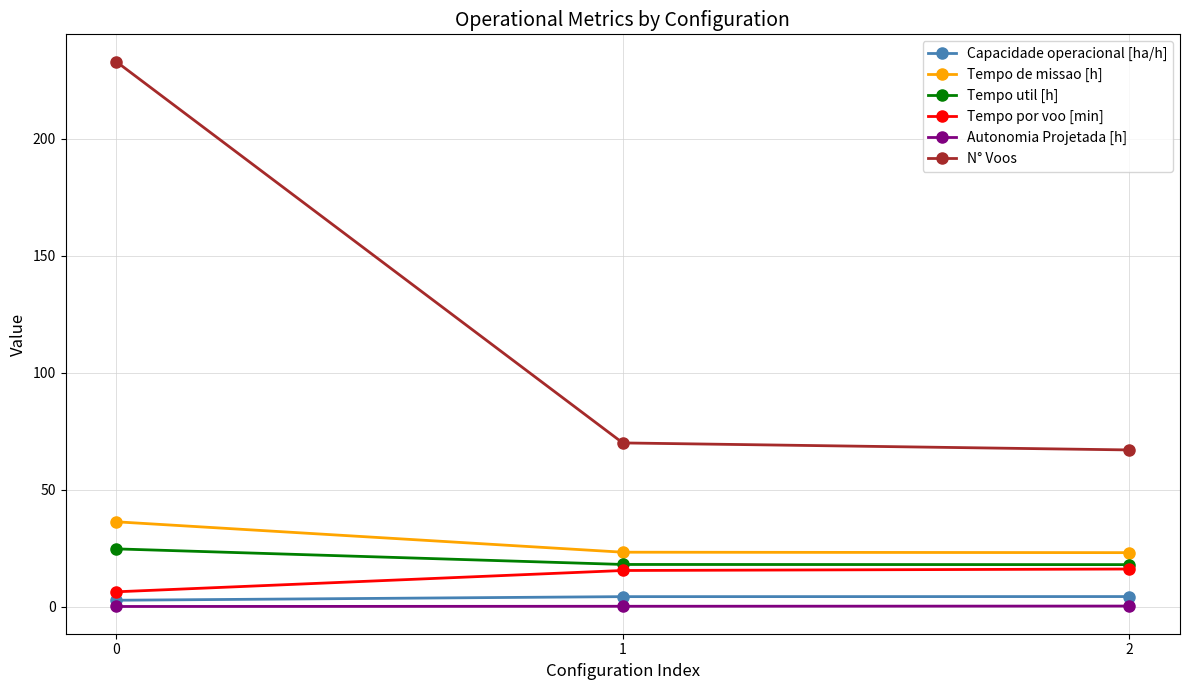

Which series changed the most between 0 and 2?

N° Voos